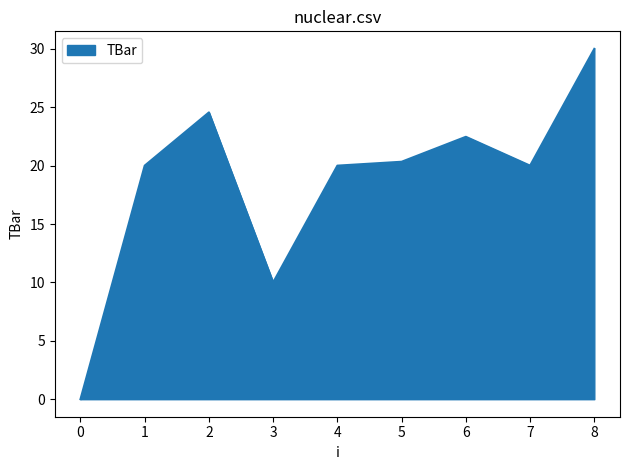

Reading left to right, extract all data points from this chart.

0.0	20.0	24.6	10.0	20.0	20.3	22.5	20.0	30.0